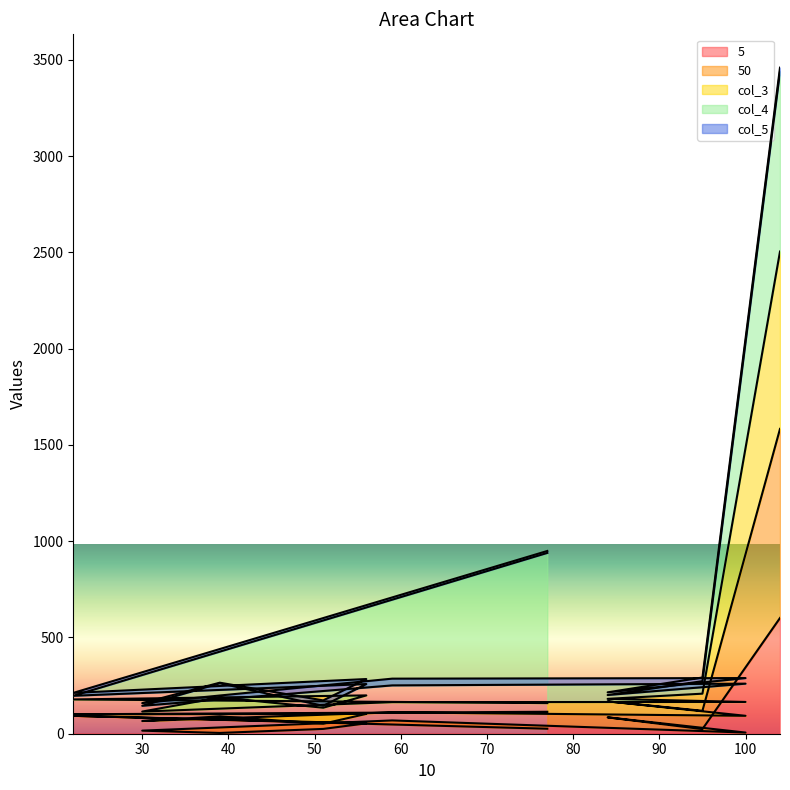

How many data points does each series have?

11